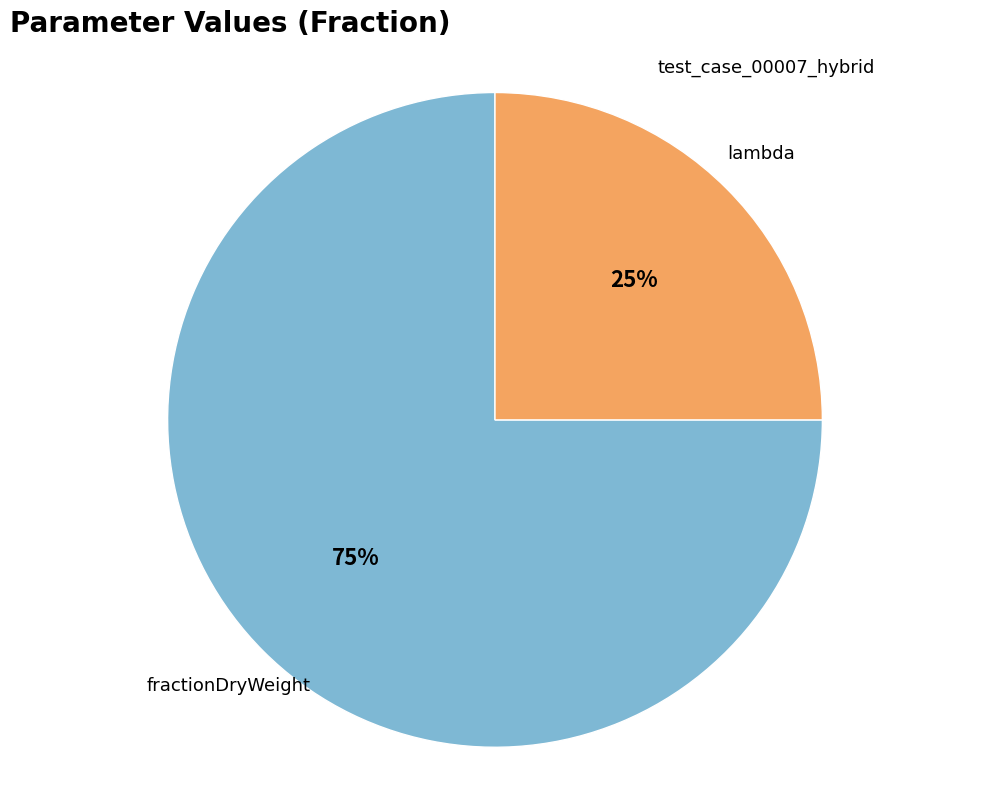

How many segments does this pie chart have?

2